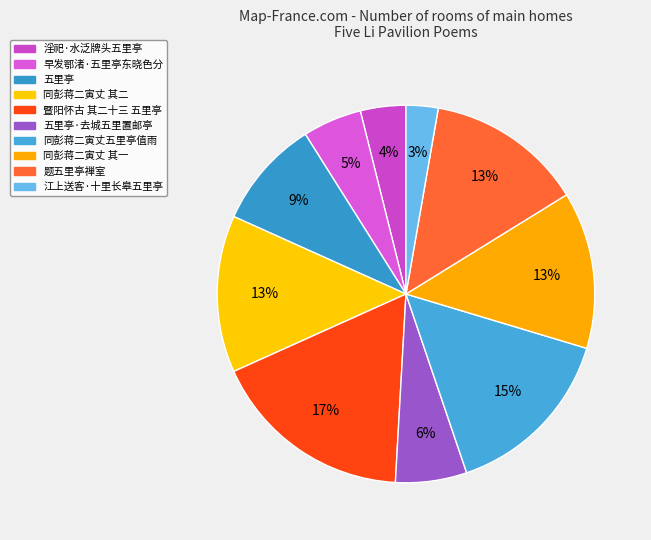

What is the largest slice in the pie chart?

暨阳怀古 其二十三 五里亭